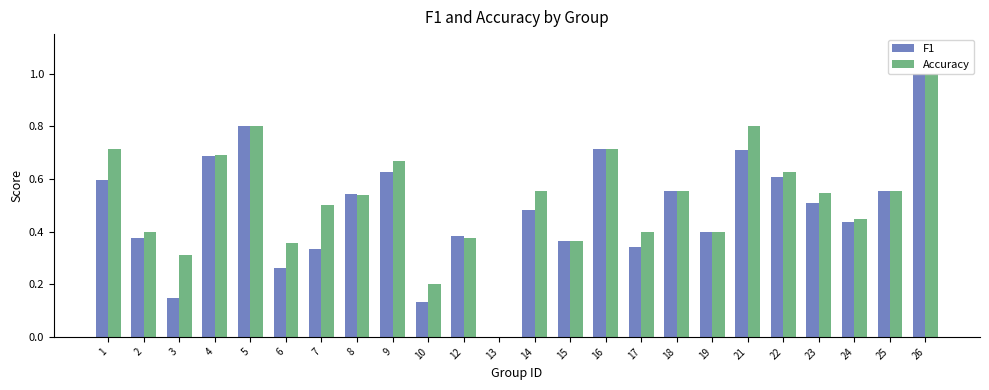

Count the Accuracy values in the range 0 to 1.

24